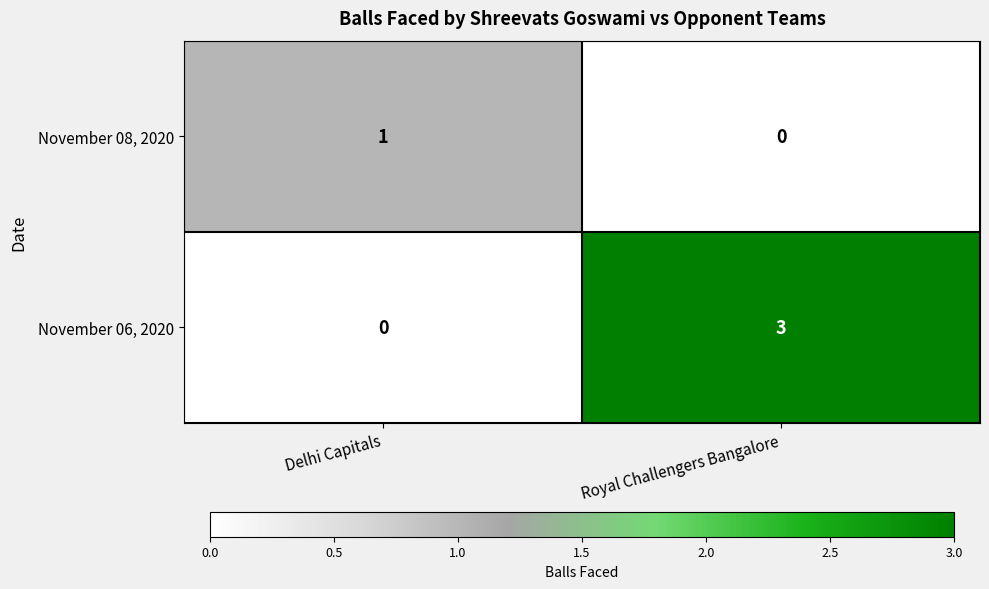

Where is November 08, 2020 nearest to the value 0?

Royal Challengers Bangalore